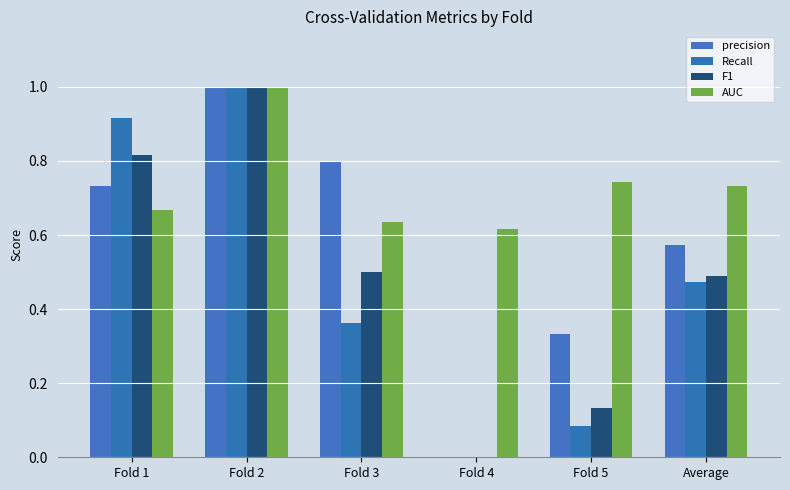

At how many categories does at least one series exceed 0?

6